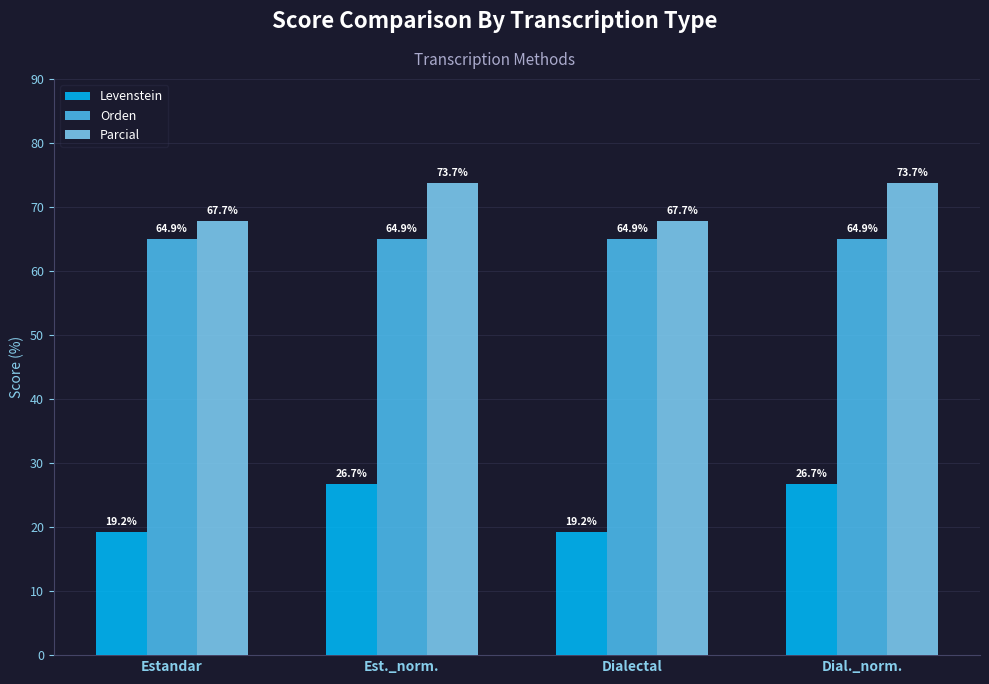

Read the Orden value at Dialectal.

64.9